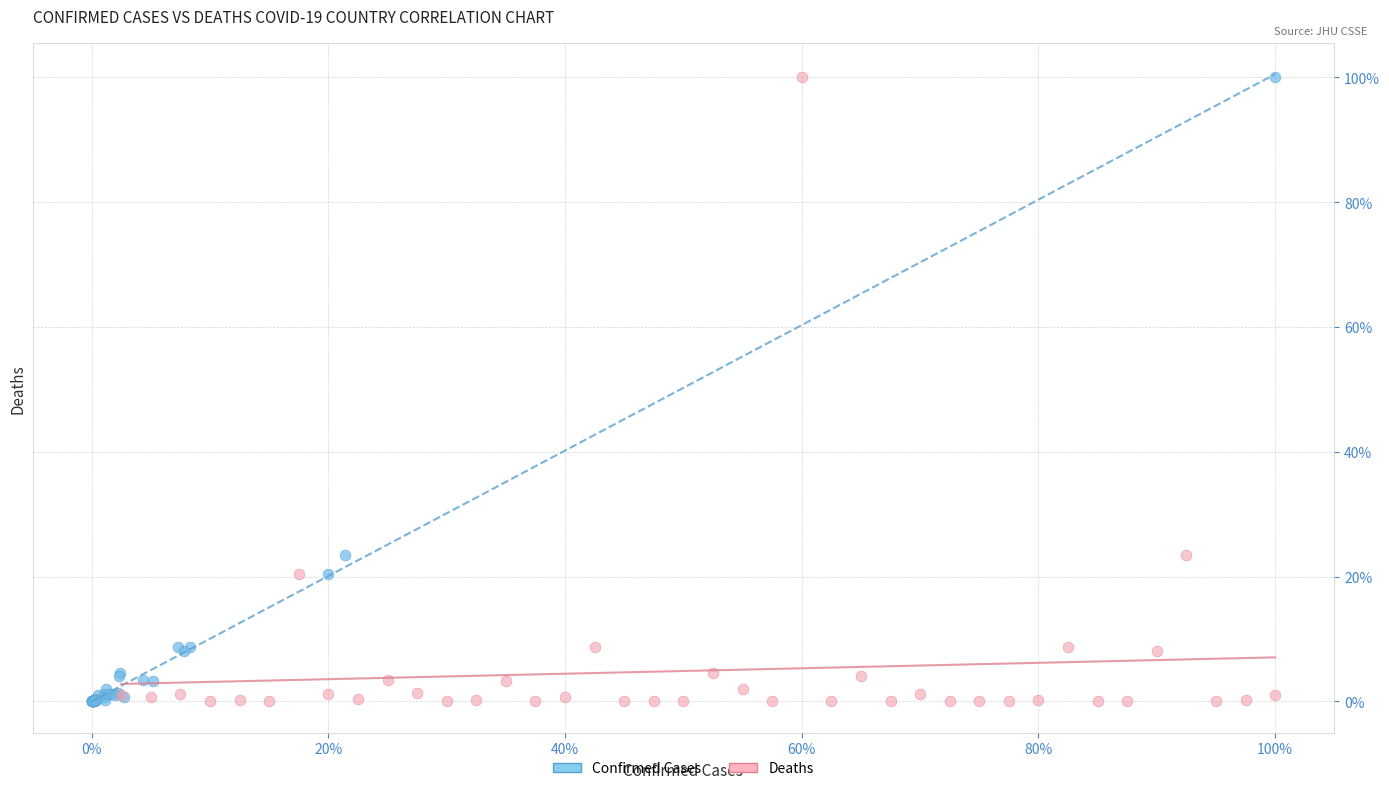

What are all the series names shown in the legend?

Confirmed Cases, Deaths